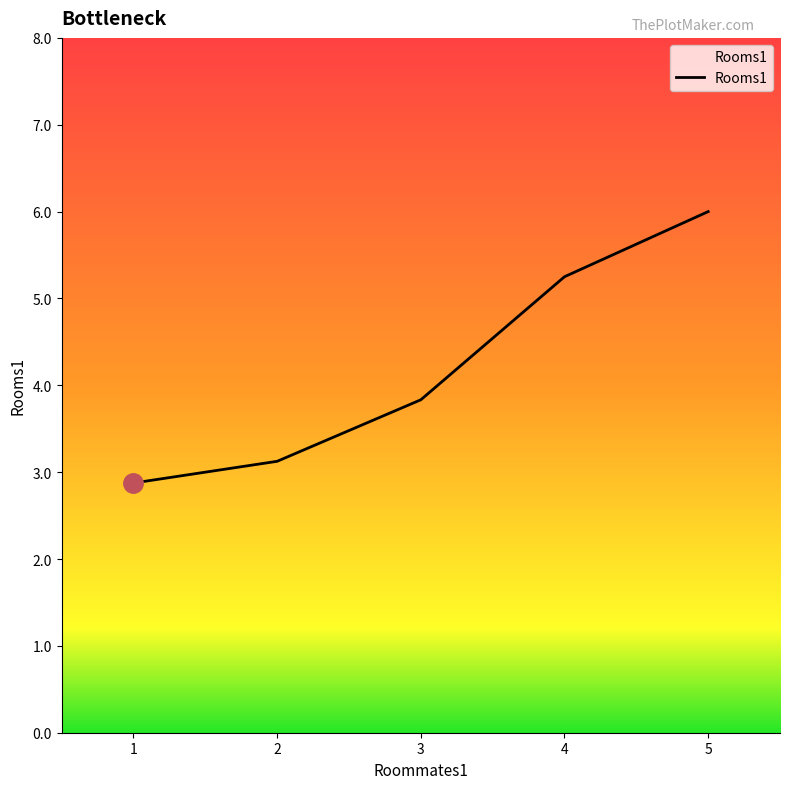

True or false: the data has more than 1 interior local peaks.

False